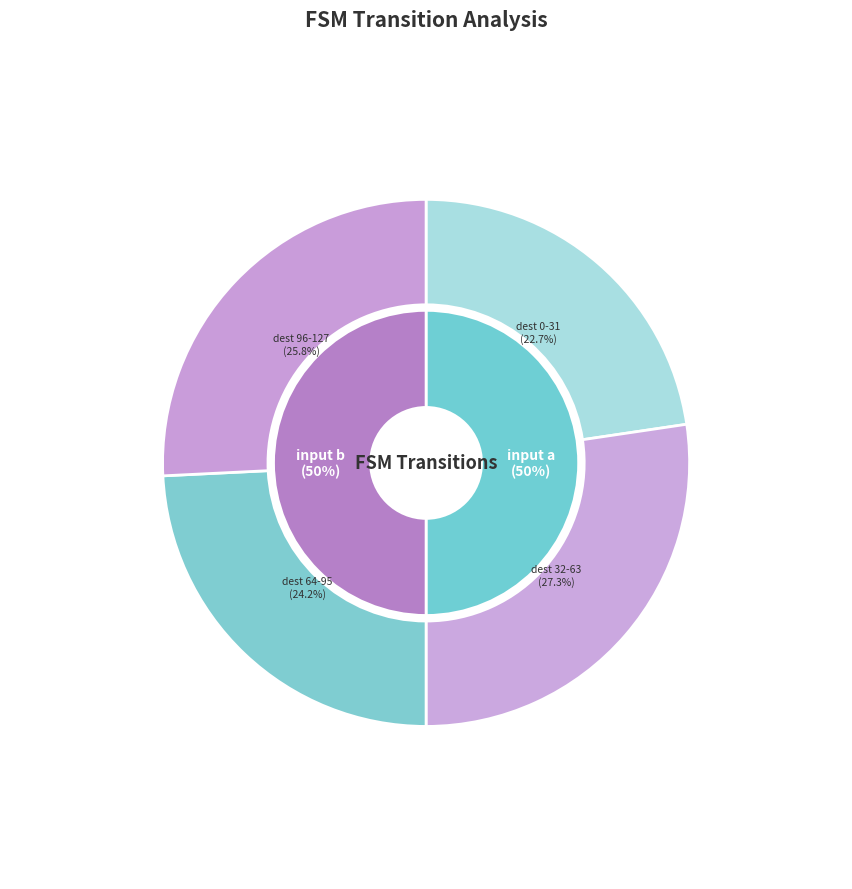

Combined, do 0 and 1 account for over 50%?

No